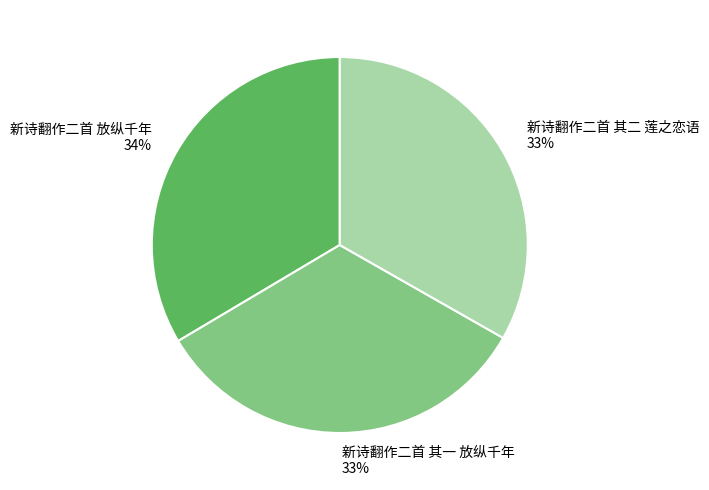

What is the ratio of the value at 新诗翻作二首 其二 莲之恋语 to the value at 新诗翻作二首 放纵千年?

1.0